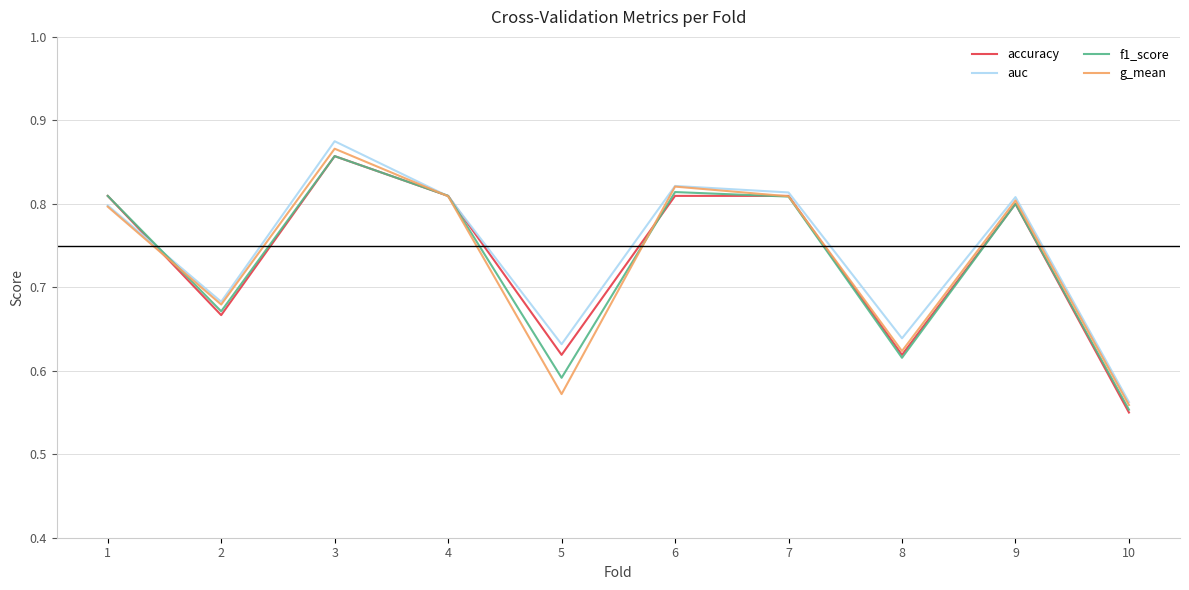

Which label corresponds to the largest value in the chart?

3